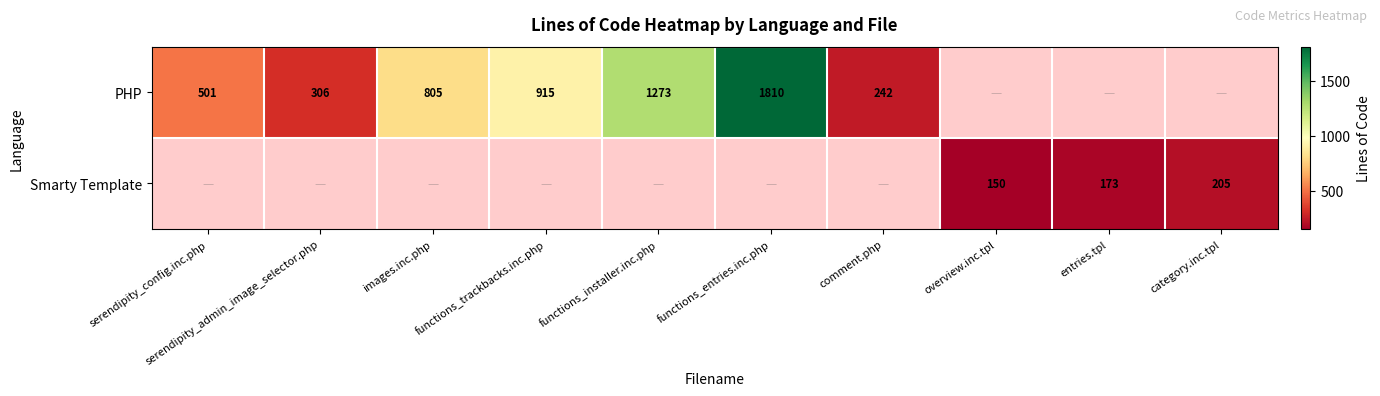

How many data points does each series have?

10